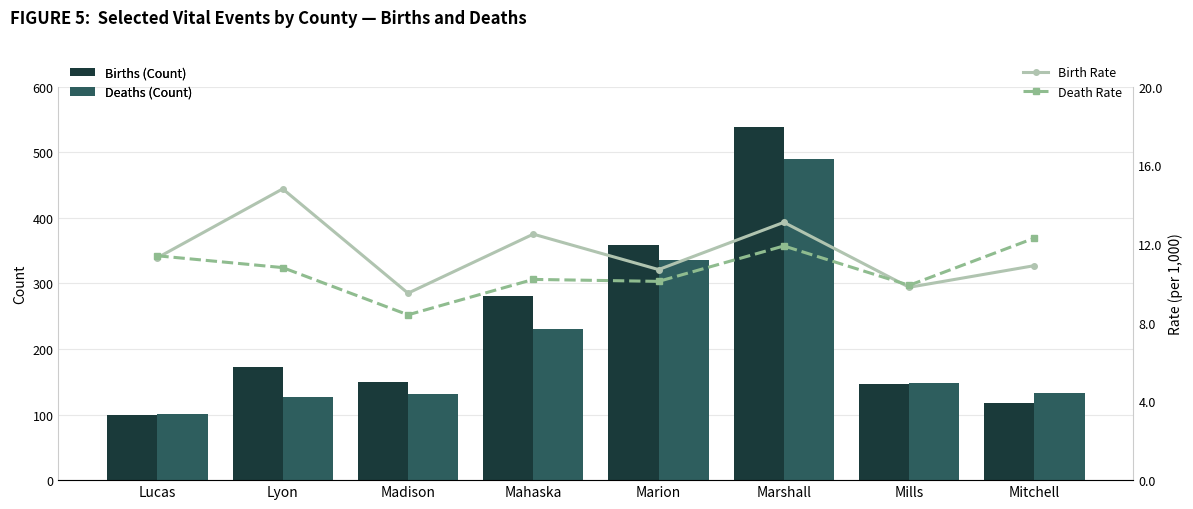

What are all the series names shown in the legend?

Births (Count), Deaths (Count), Birth Rate, Death Rate